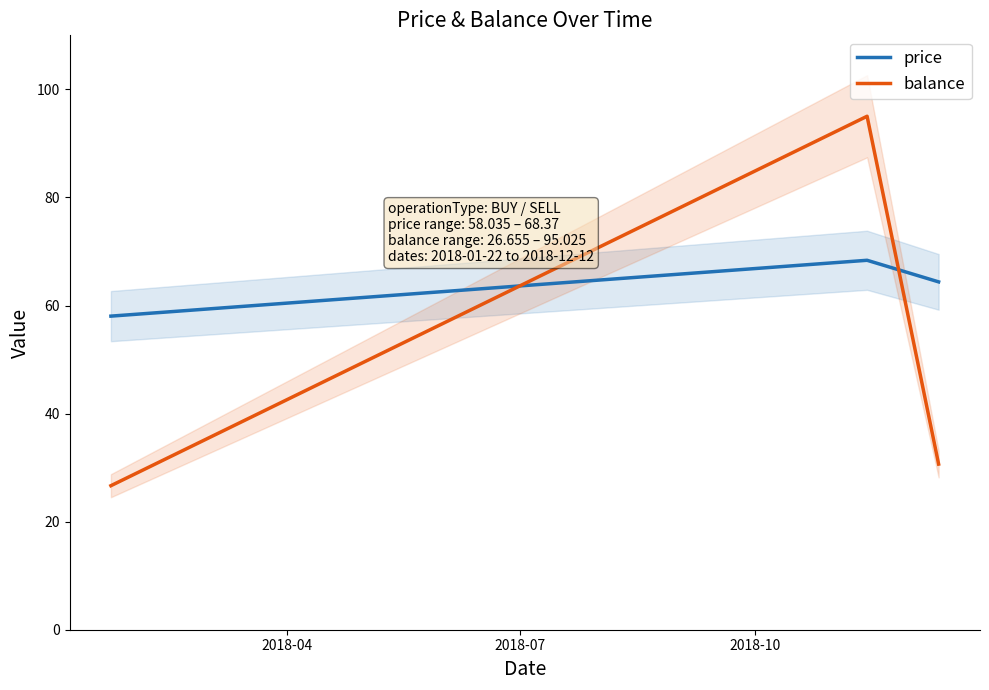

Is this an area chart (filled region under the line)?

No